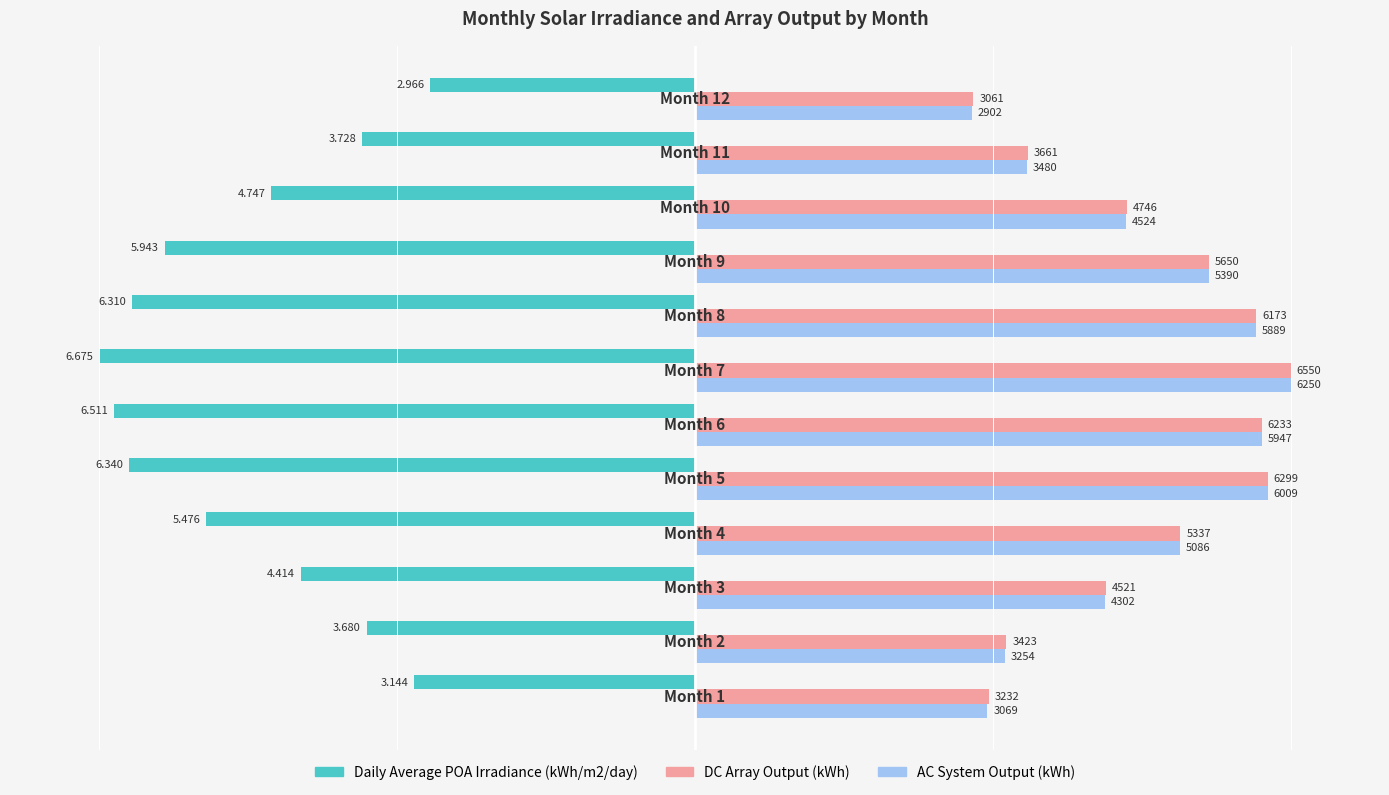

What are all the series names shown in the legend?

Daily Average POA Irradiance (kWh/m2/day), DC Array Output (kWh), AC System Output (kWh)